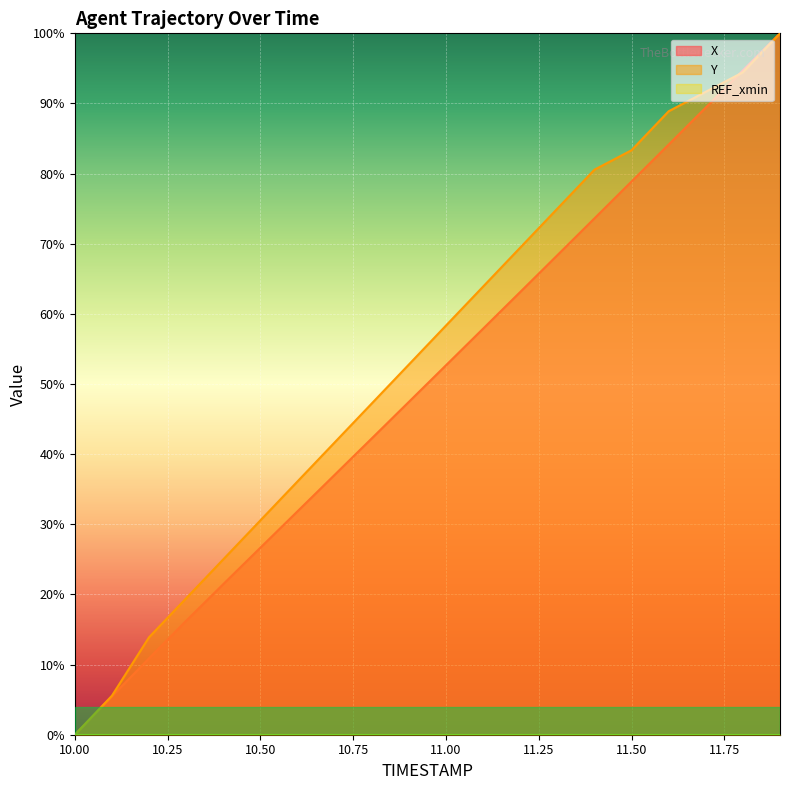

How many times do X and Y cross each other?

1